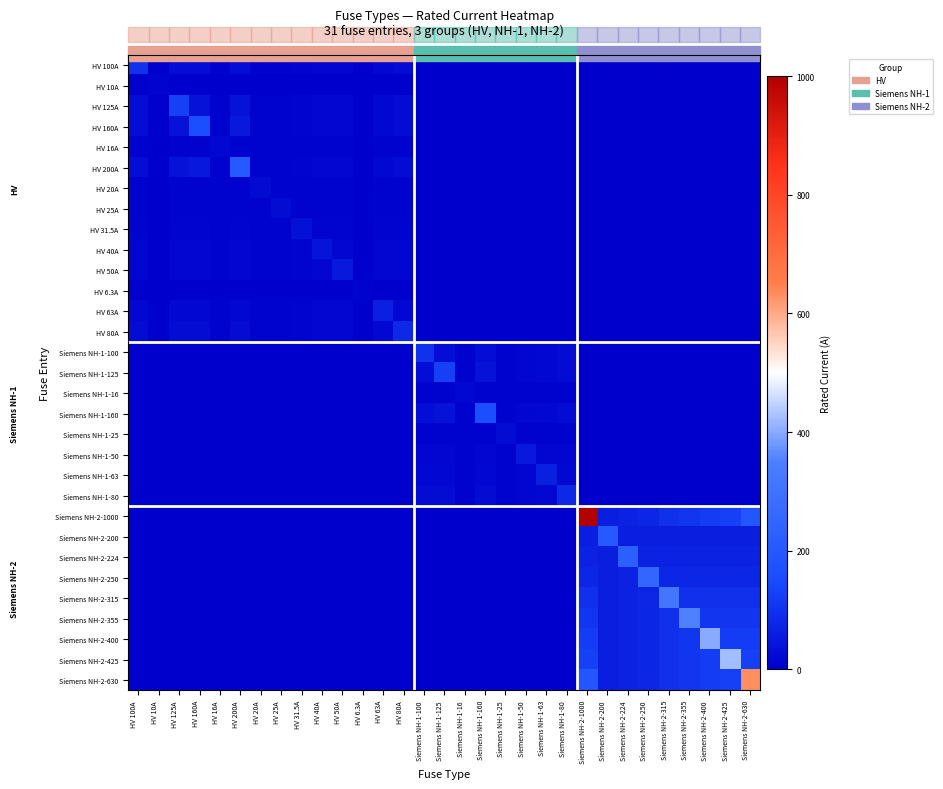

Rank the series by their maximum value, from highest to lowest.

Siemens NH-2-1000, Siemens NH-2-630, Siemens NH-2-425, Siemens NH-2-400, Siemens NH-2-355, Siemens NH-2-315, Siemens NH-2-250, Siemens NH-2-224, HV 200A, Siemens NH-2-200, HV 160A, Siemens NH-1-160, HV 125A, Siemens NH-1-125, HV 100A, Siemens NH-1-100, HV 80A, Siemens NH-1-80, HV 63A, Siemens NH-1-63, HV 50A, Siemens NH-1-50, HV 40A, HV 31.5A, HV 25A, Siemens NH-1-25, HV 20A, HV 16A, Siemens NH-1-16, HV 10A, HV 6.3A